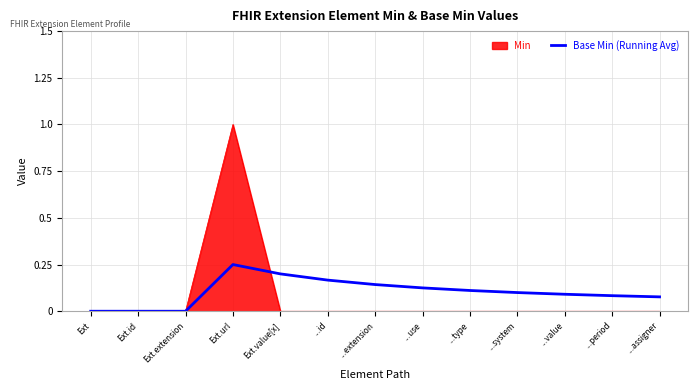

Rank the series by their maximum value, from highest to lowest.

Min, Base Min (Running Avg)